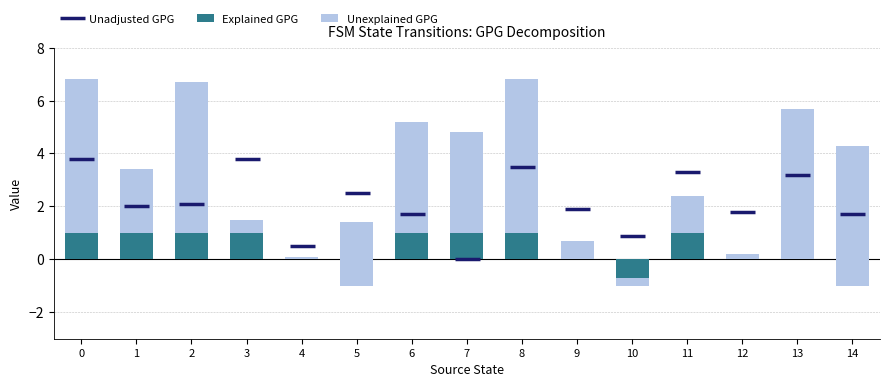

What is the greatest value displayed?

5.8